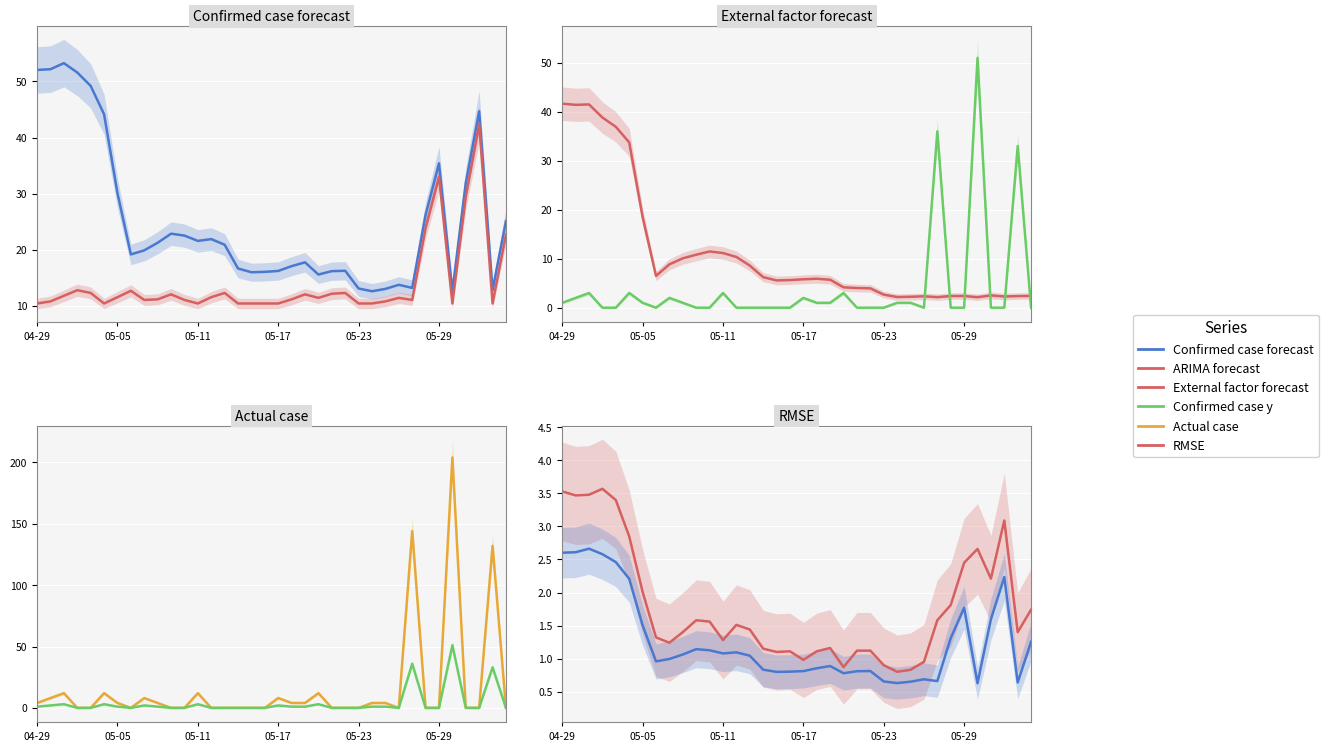

The value of Confirmed case y at 11 is -32.8. True or false?

False